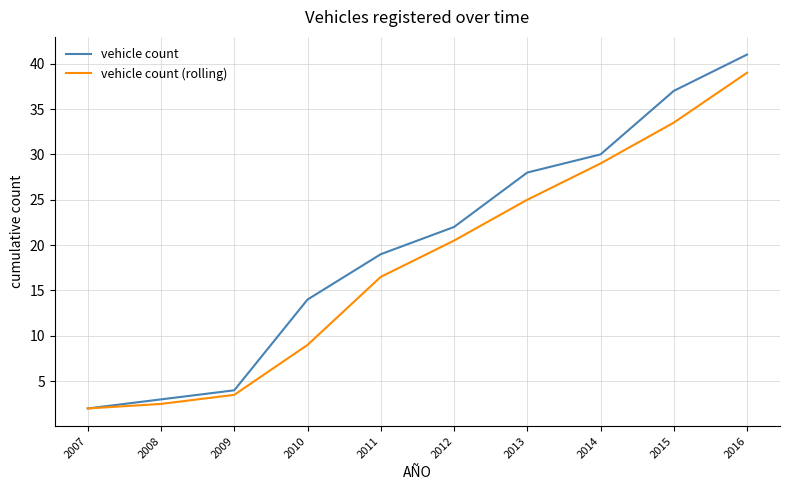

Rank the series by their average value, from lowest to highest.

vehicle count (rolling), vehicle count